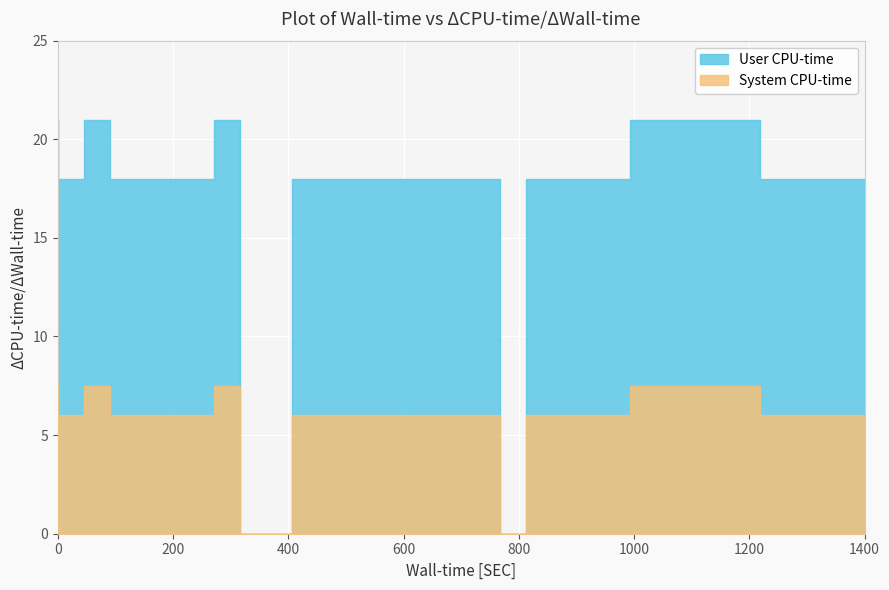

True or false: User CPU-time and System CPU-time cross at least once.

False